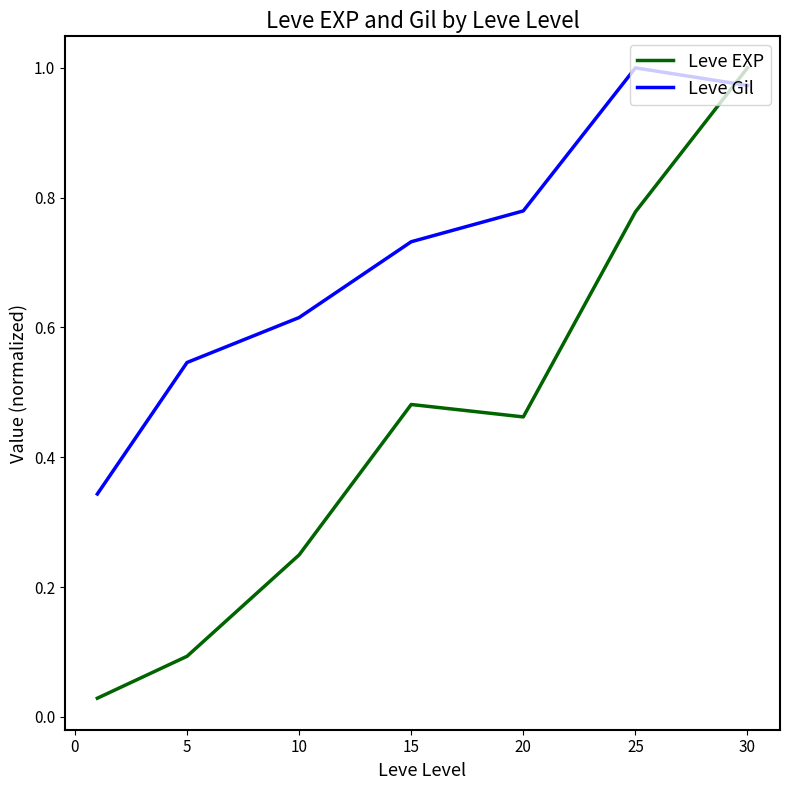

Which series has the largest total across all categories?

Leve Gil